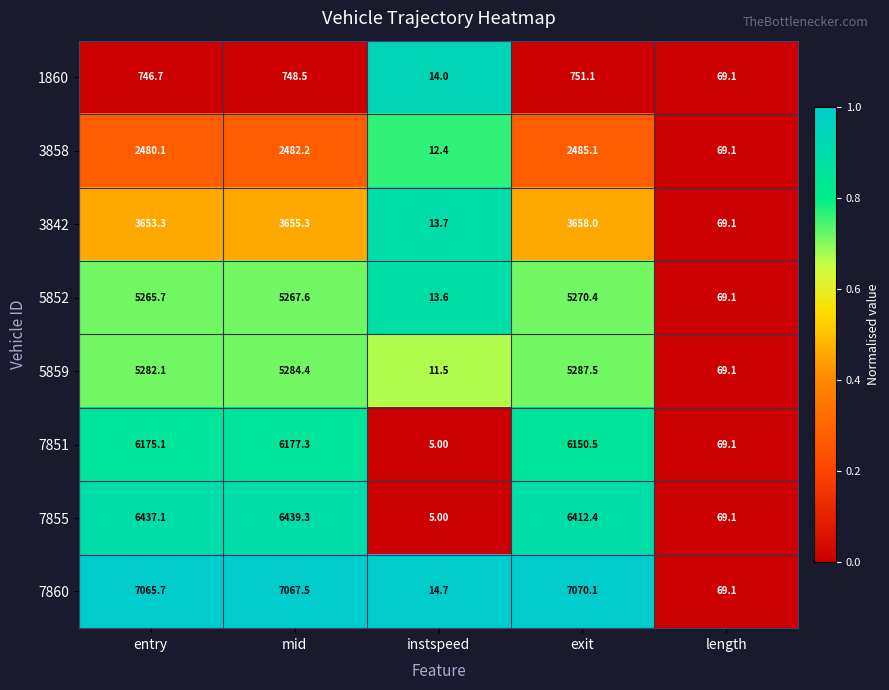

How many values in the 1860 series are below 746?

2